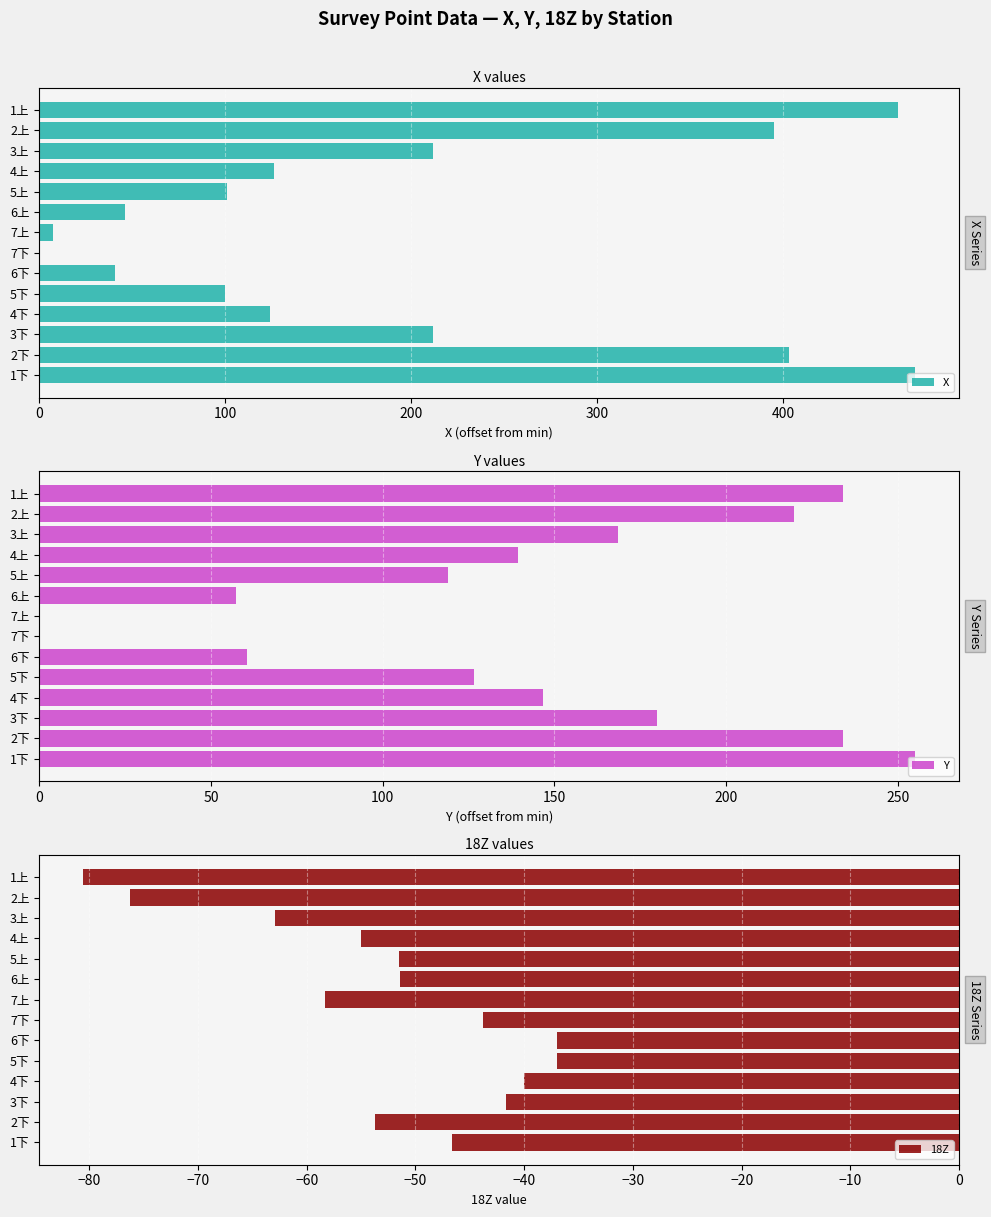

The value of X at 5下 is 100.0. True or false?

True